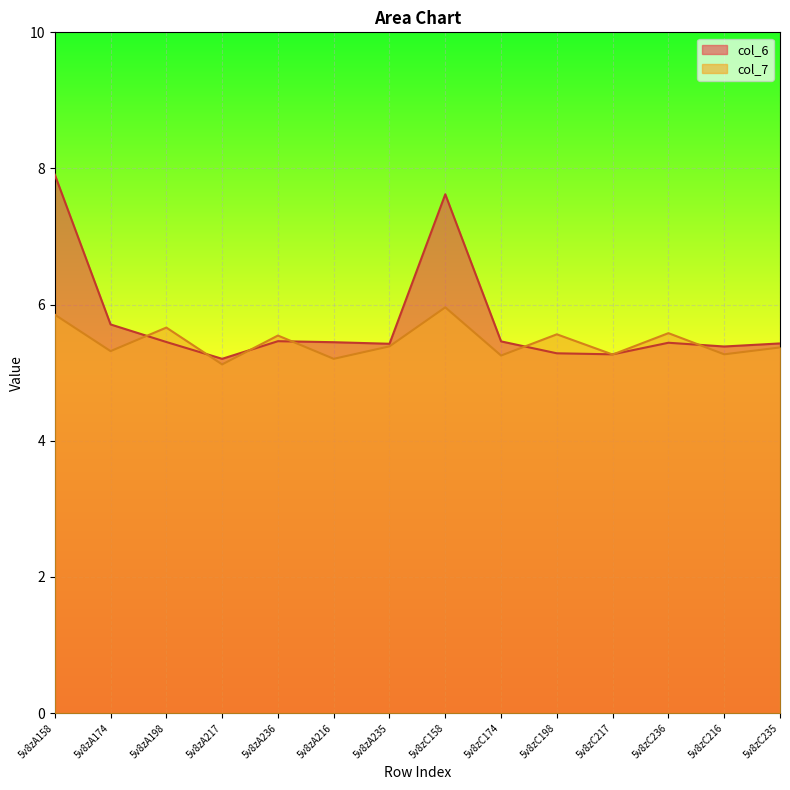

At which category does the chart reach its minimum across all series?

5v8zA217